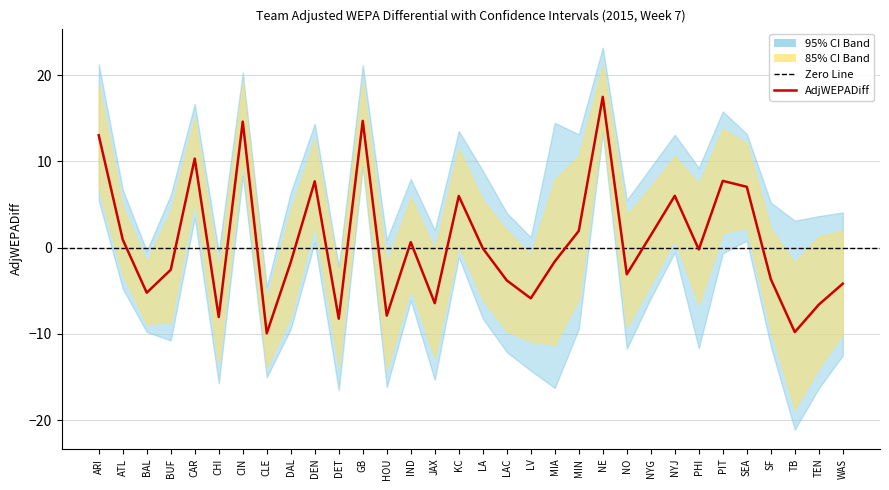

List the labels in order of value, smallest first.

CLE, TB, DET, CHI, HOU, TEN, JAX, LV, BAL, WAS, LAC, SF, NO, BUF, DAL, MIA, PHI, LA, IND, ATL, NYG, MIN, KC, NYJ, SEA, DEN, PIT, CAR, ARI, CIN, GB, NE